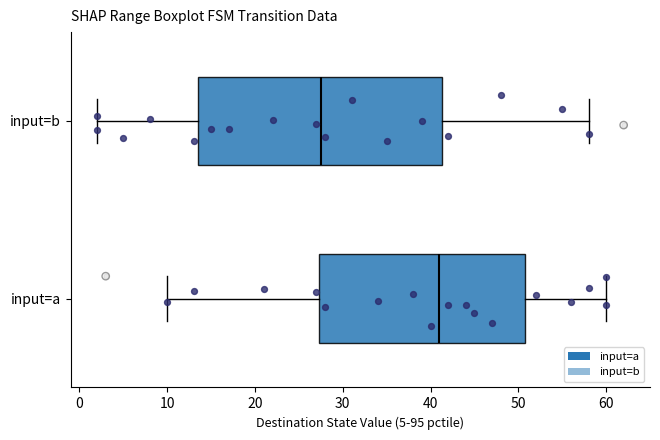

Which box's median line is the furthest to the left?

input=b